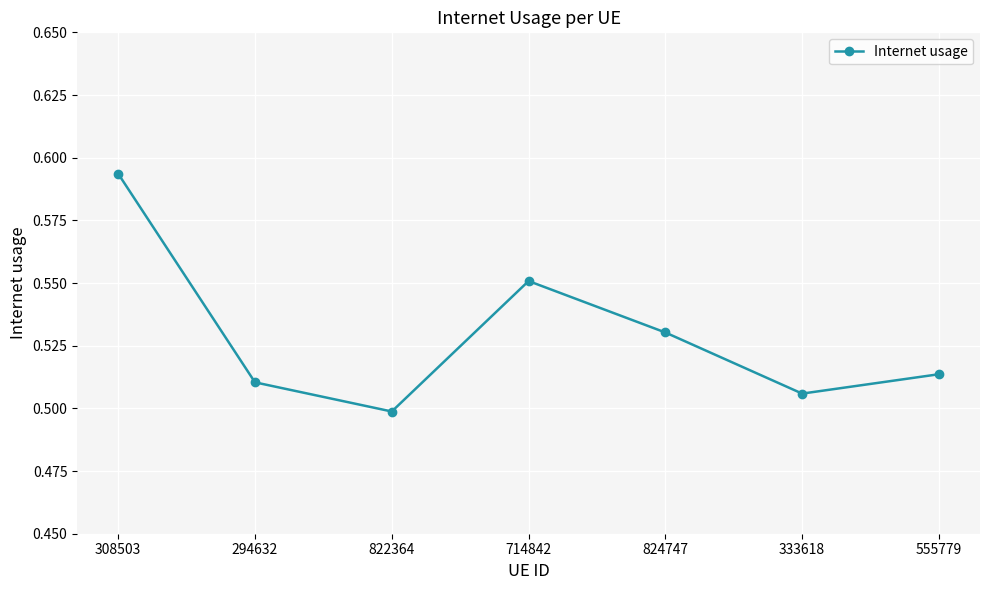

How many categories are shown in the chart?

7